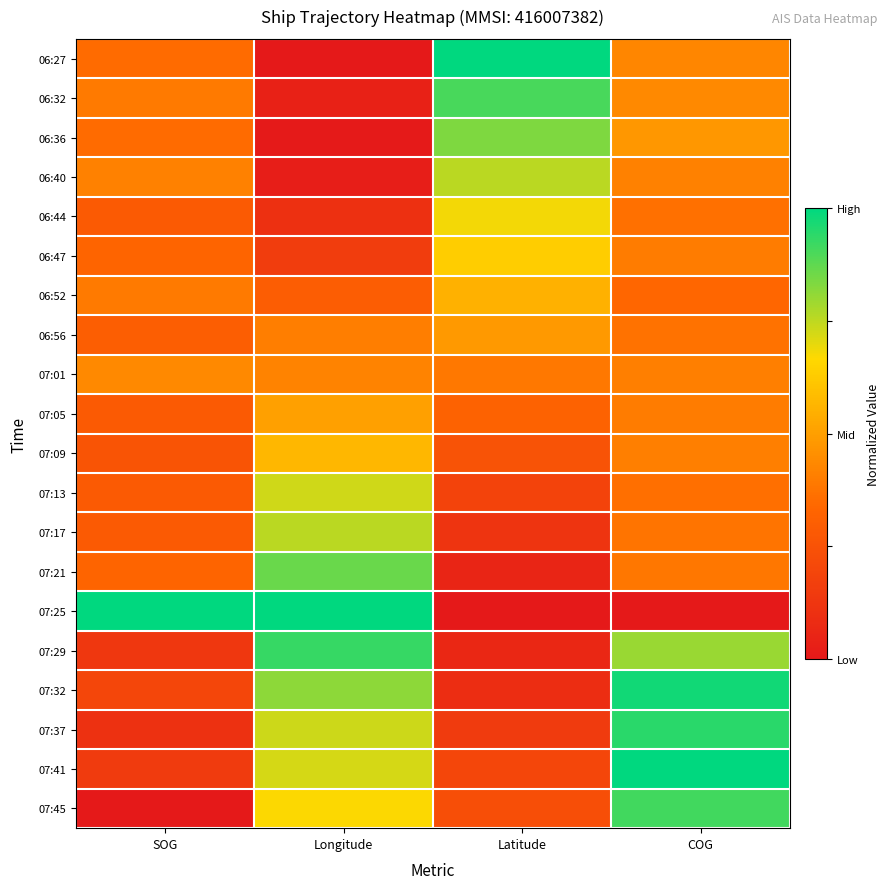

Reading left to right, what are all the values shown in this chart?

06:27: SOG=0.3	Longitude=0.0	Latitude=1.0	COG=0.4
06:32: SOG=0.4	Longitude=0.0	Latitude=0.9	COG=0.4
06:36: SOG=0.3	Longitude=0.0	Latitude=0.8	COG=0.5
06:40: SOG=0.4	Longitude=0.0	Latitude=0.8	COG=0.4
06:44: SOG=0.3	Longitude=0.1	Latitude=0.7	COG=0.4
06:47: SOG=0.3	Longitude=0.2	Latitude=0.6	COG=0.4
06:52: SOG=0.4	Longitude=0.3	Latitude=0.6	COG=0.3
06:56: SOG=0.3	Longitude=0.4	Latitude=0.5	COG=0.4
07:01: SOG=0.4	Longitude=0.4	Latitude=0.4	COG=0.4
07:05: SOG=0.3	Longitude=0.5	Latitude=0.3	COG=0.4
07:09: SOG=0.3	Longitude=0.6	Latitude=0.3	COG=0.4
07:13: SOG=0.3	Longitude=0.7	Latitude=0.2	COG=0.4
07:17: SOG=0.3	Longitude=0.8	Latitude=0.1	COG=0.4
07:21: SOG=0.3	Longitude=0.9	Latitude=0.1	COG=0.4
07:25: SOG=1.0	Longitude=1.0	Latitude=0.0	COG=0.0
07:29: SOG=0.1	Longitude=0.9	Latitude=0.1	COG=0.8
07:32: SOG=0.2	Longitude=0.8	Latitude=0.1	COG=1.0
07:37: SOG=0.1	Longitude=0.7	Latitude=0.1	COG=0.9
07:41: SOG=0.2	Longitude=0.7	Latitude=0.2	COG=1.0
07:45: SOG=0.0	Longitude=0.7	Latitude=0.2	COG=0.9